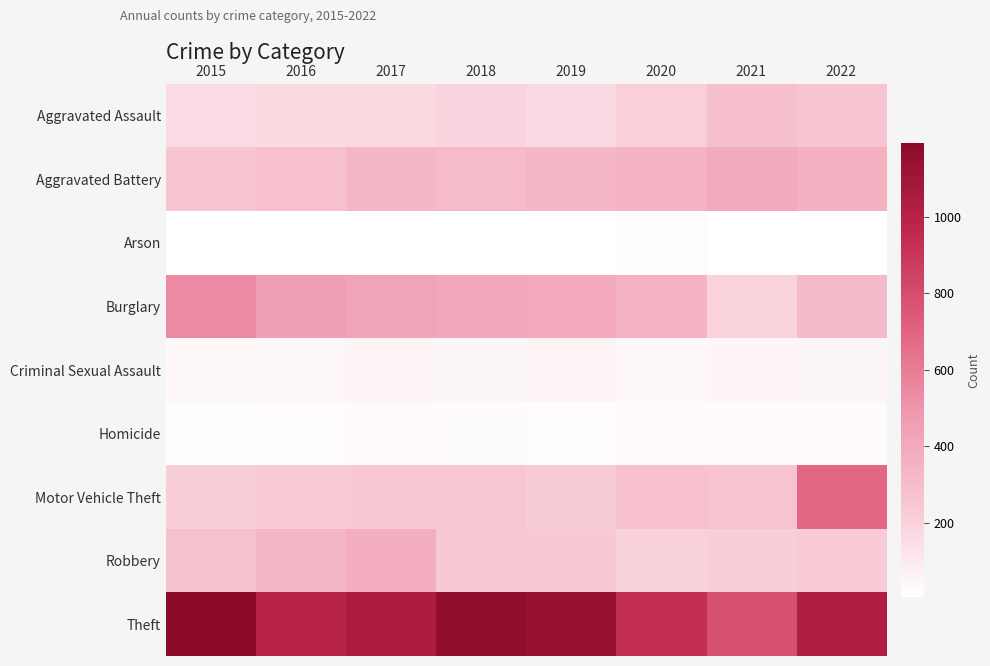

Reading right to left, list all the values displayed in this chart.

Aggravated Assault: 2022=257	2021=286	2020=209	2019=167	2018=193	2017=171	2016=169	2015=160
Aggravated Battery: 2022=360	2021=393	2020=345	2019=334	2018=310	2017=334	2016=281	2015=253
Arson: 2022=10	2021=9	2020=13	2019=7	2018=6	2017=7	2016=6	2015=8
Burglary: 2022=315	2021=199	2020=358	2019=399	2018=405	2017=424	2016=452	2015=546
Criminal Sexual Assault: 2022=46	2021=52	2020=39	2019=63	2018=46	2017=53	2016=39	2015=36
Homicide: 2022=32	2021=31	2020=33	2019=18	2018=21	2017=29	2016=19	2015=14
Motor Vehicle Theft: 2022=684	2021=268	2020=283	2019=225	2018=251	2017=241	2016=231	2015=211
Robbery: 2022=237	2021=217	2020=204	2019=241	2018=239	2017=371	2016=337	2015=277
Theft: 2022=1022	2021=785	2020=928	2019=1135	2018=1161	2017=1049	2016=988	2015=1193